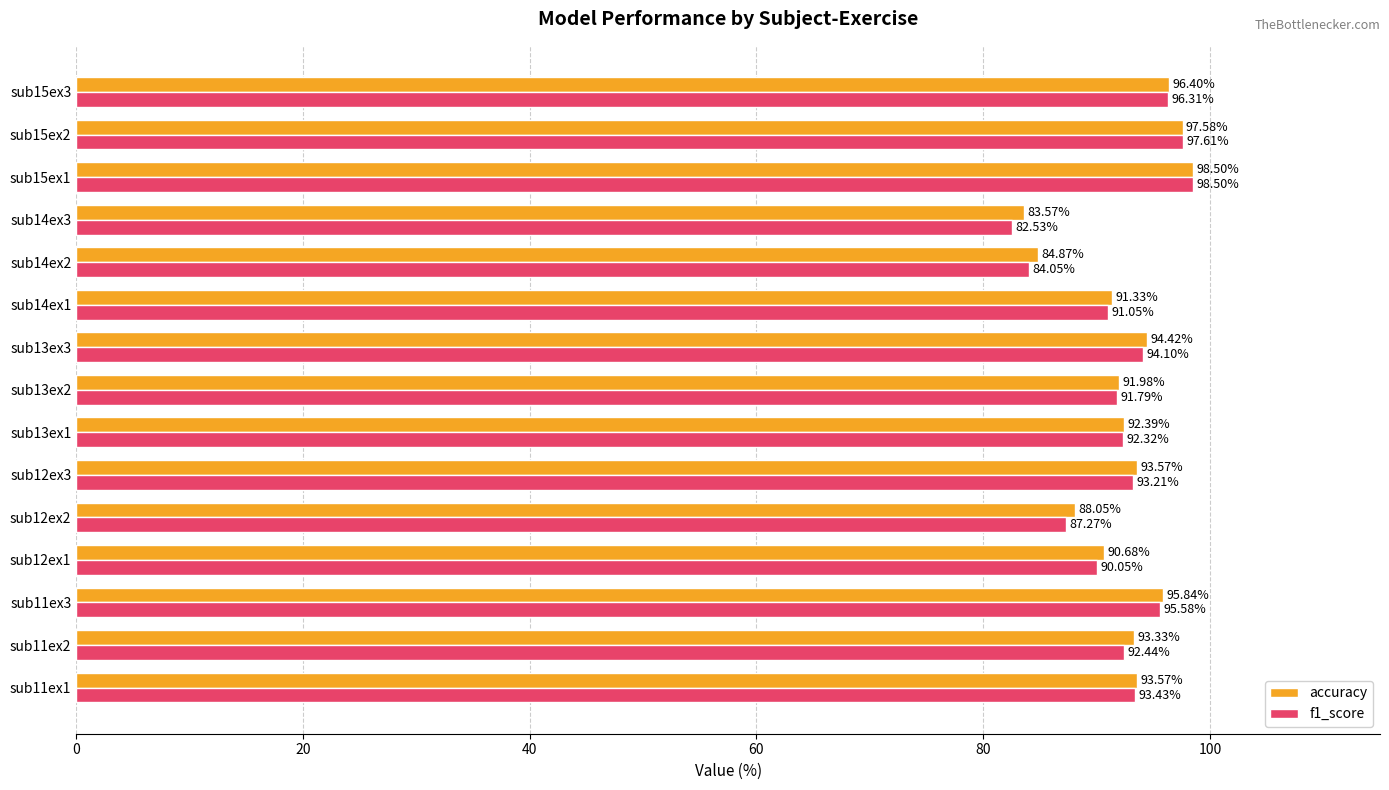

Rank the series at sub12ex1 from lowest to highest value.

f1_score, accuracy